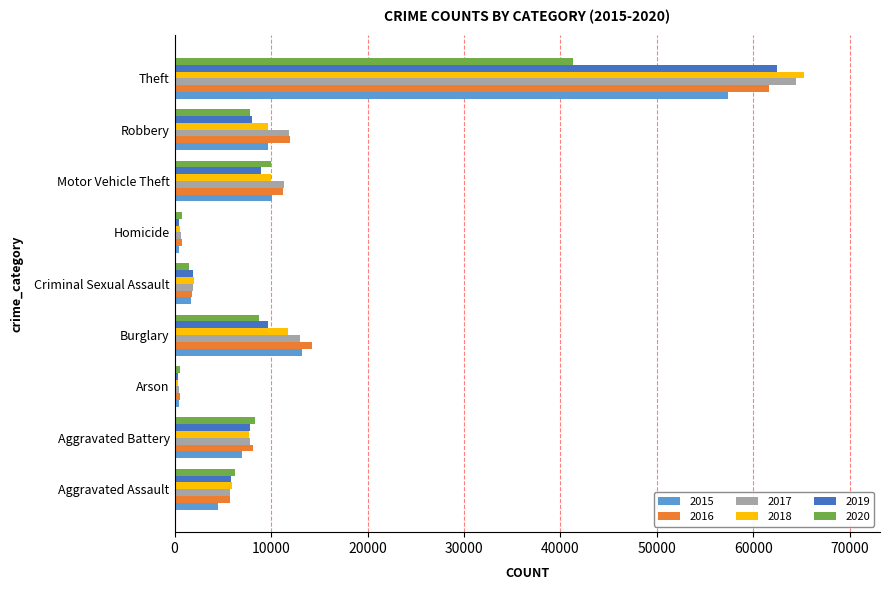

What is the highest value of the 2018 series?

65285